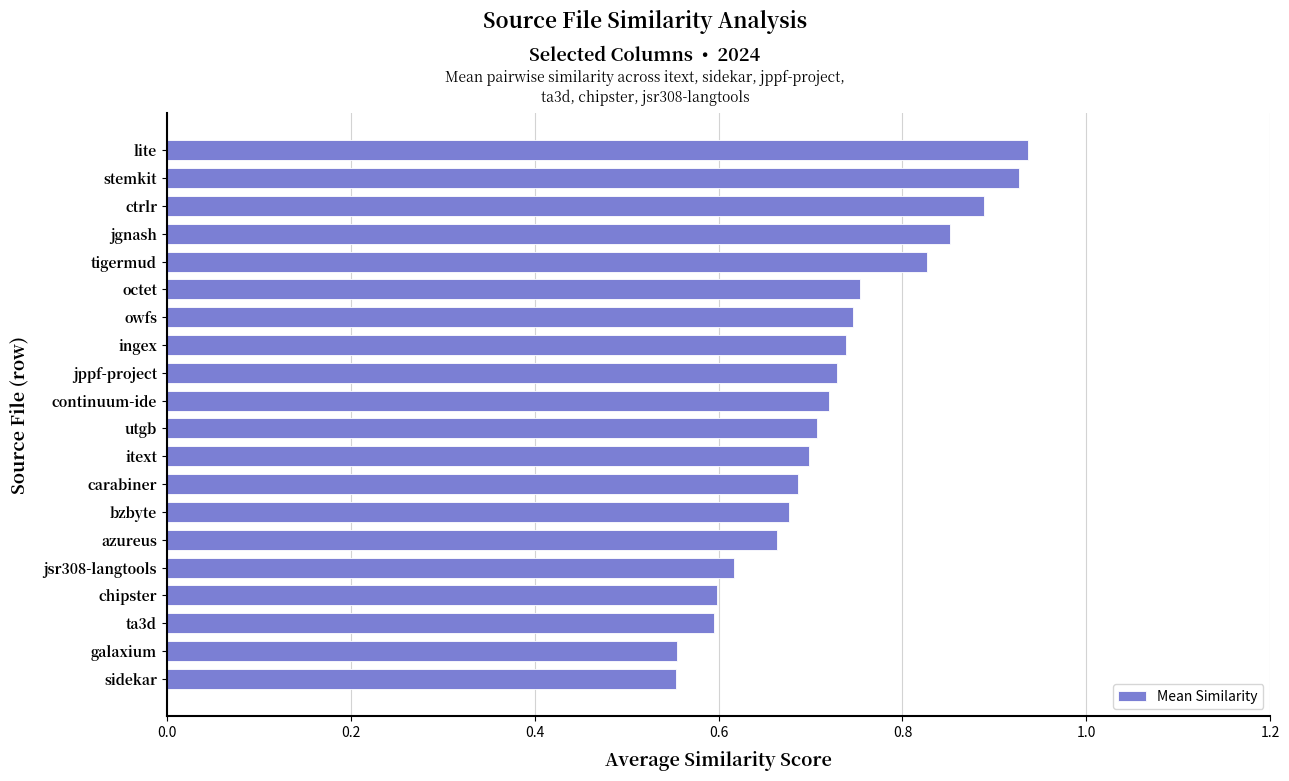

What is the sum of the values at owfs and lite?

1.7